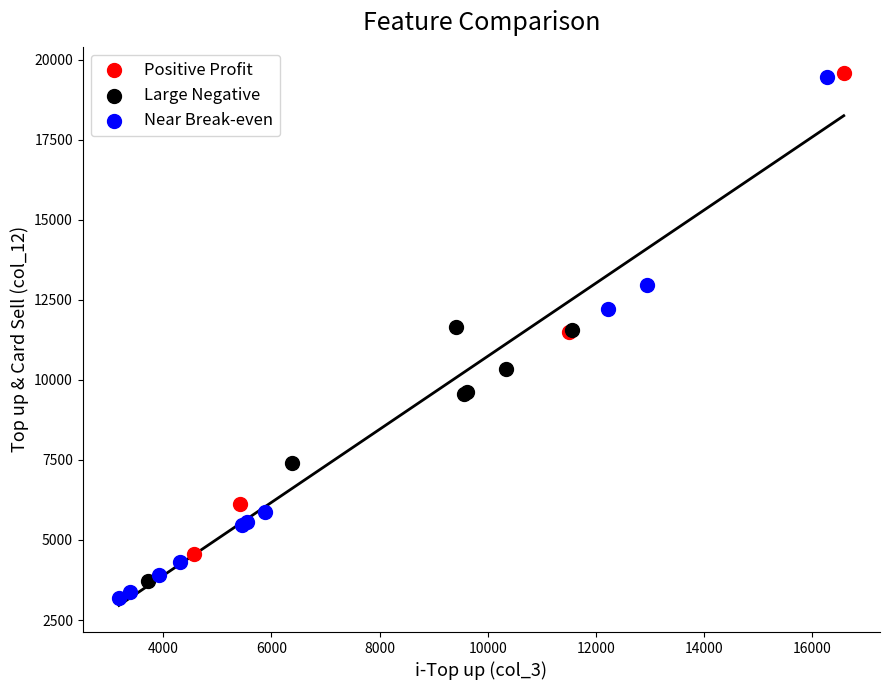

Which series has the widest spread of Y values?

Near Break-even